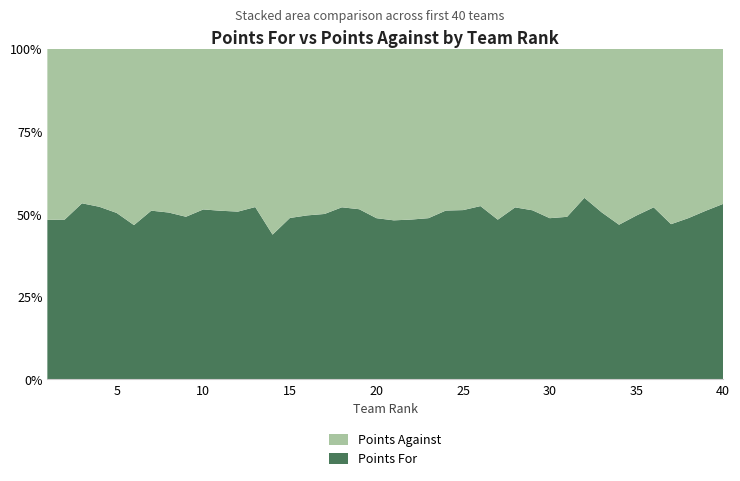

Reading left to right, transcribe all the data shown in this chart.

Points_For: 1605	2154	2658	2318	2095	1593	2473	1977	2140	2793	2229	2171	2259	1852	1871	1835	2255	2731	2296	2020	1983	1811	1877	2354	2147	2464	1759	2115	2090	1791	2018	2251	1870	1689	1911	2310	1909	1965	1947	2280
Points_Against: 1722	2304	2334	2123	2067	1821	2374	1941	2211	2642	2142	2108	2076	2378	1962	1865	2253	2517	2166	2124	2140	1936	1973	2257	2047	2238	1883	1951	1997	1883	2087	1849	1833	1922	1946	2130	2158	2065	1872	2018